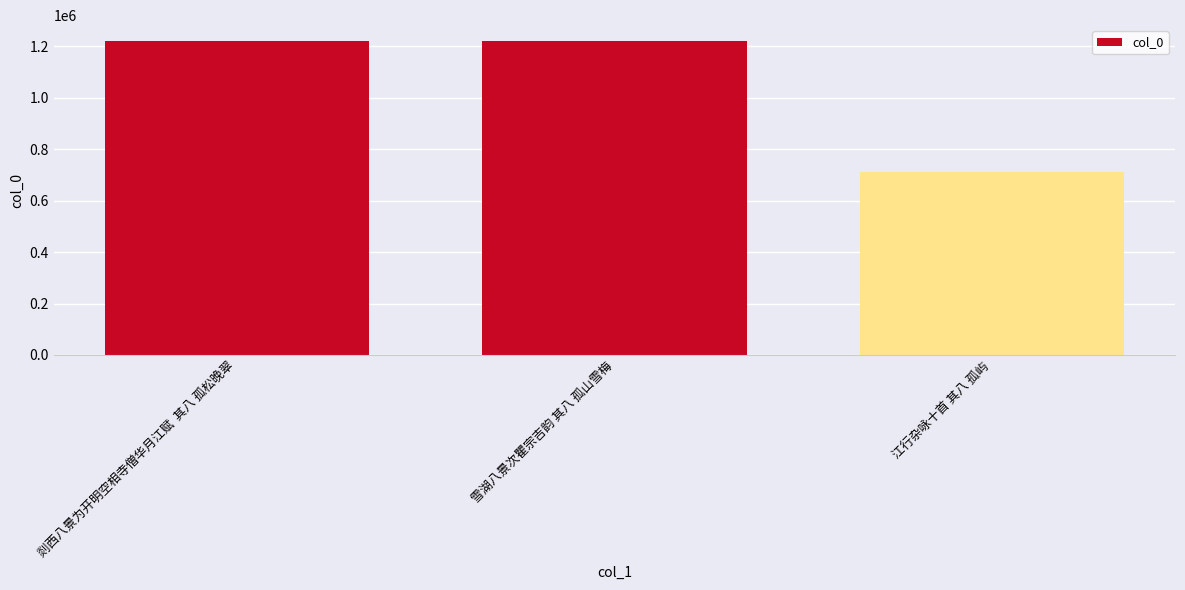

How many data points does each series have?

3